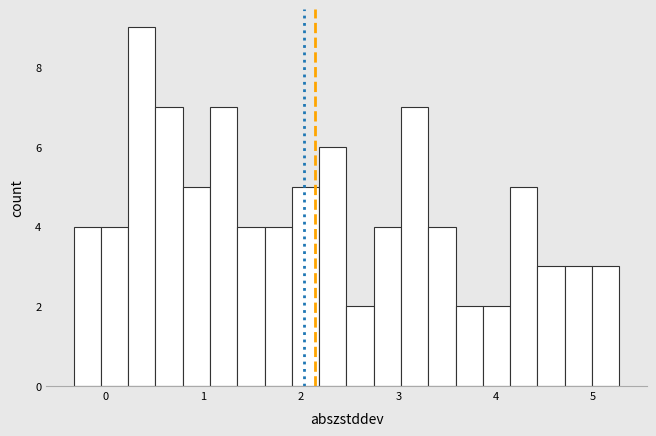

Around what value on the x-axis is the tallest bar? Give the approximate position of its centre, as read against the axis.

0.4